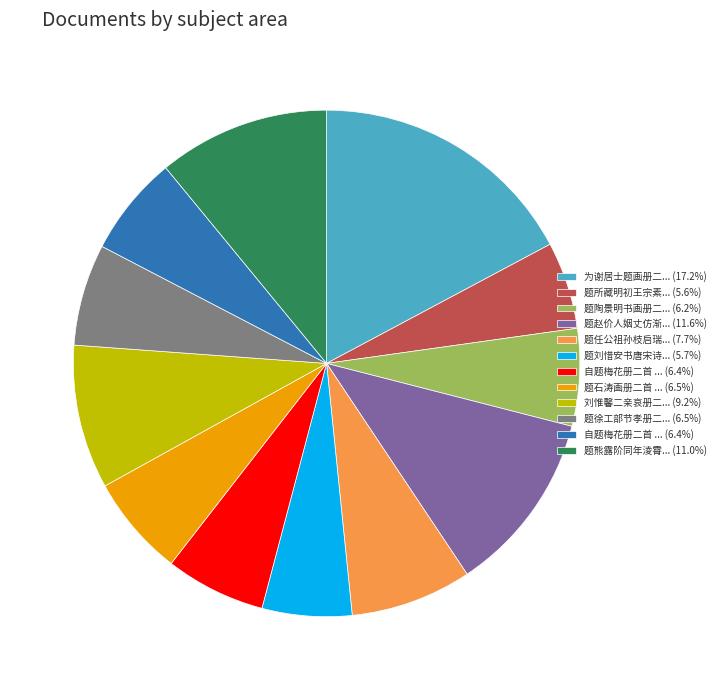

Is there a majority slice in this chart?

No